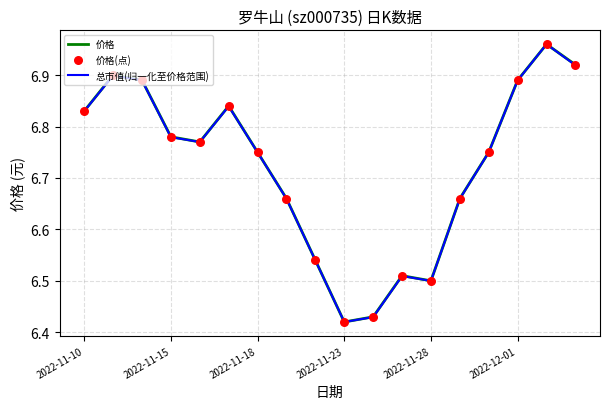

How many lines are shown in the chart?

2